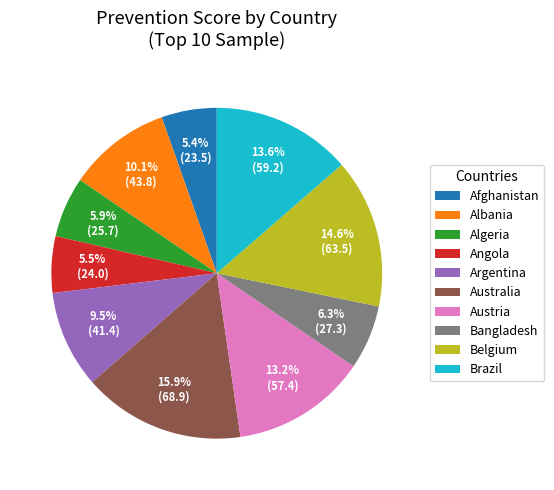

How much of the chart is everything except Bangladesh?

93.7%